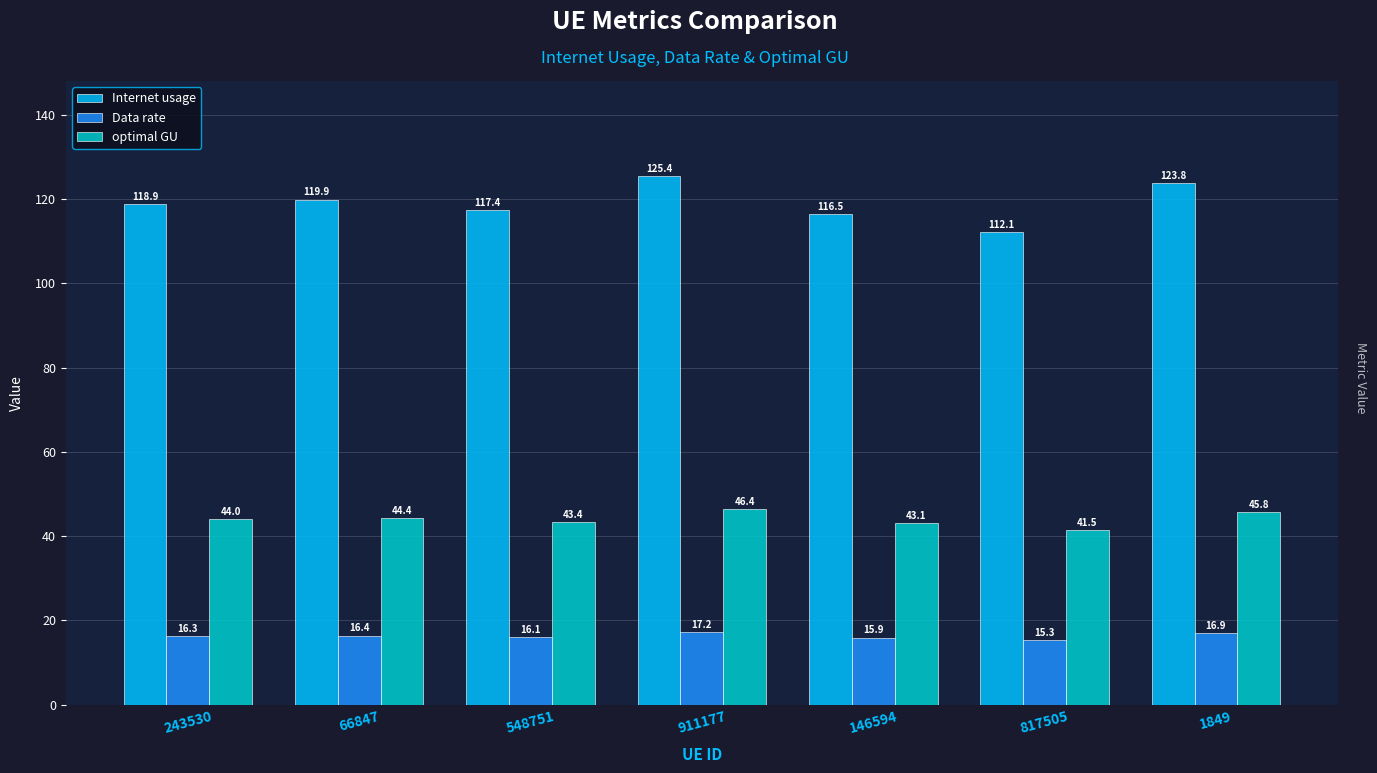

At 911177, list the series in order from smallest to largest.

Data rate, optimal GU, Internet usage